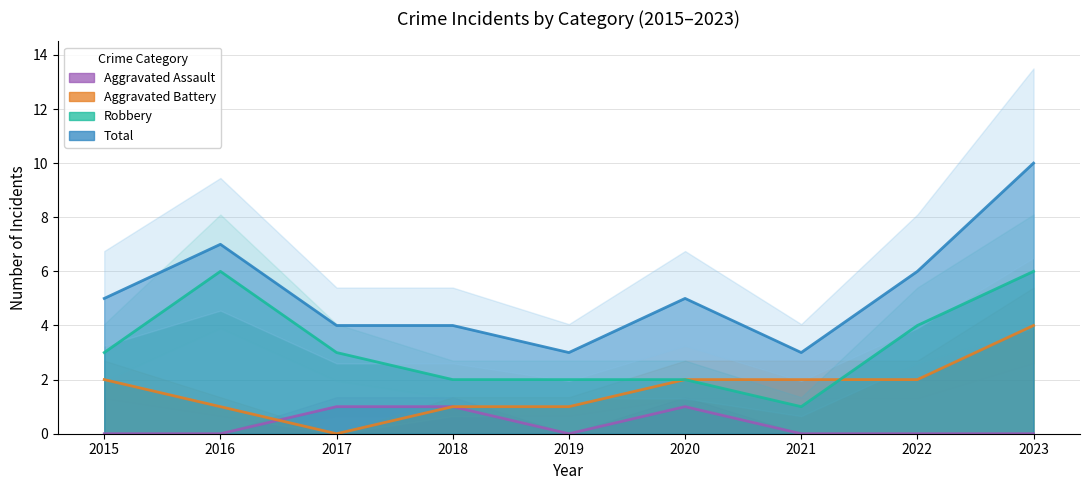

Which series has the largest total across all categories?

Total